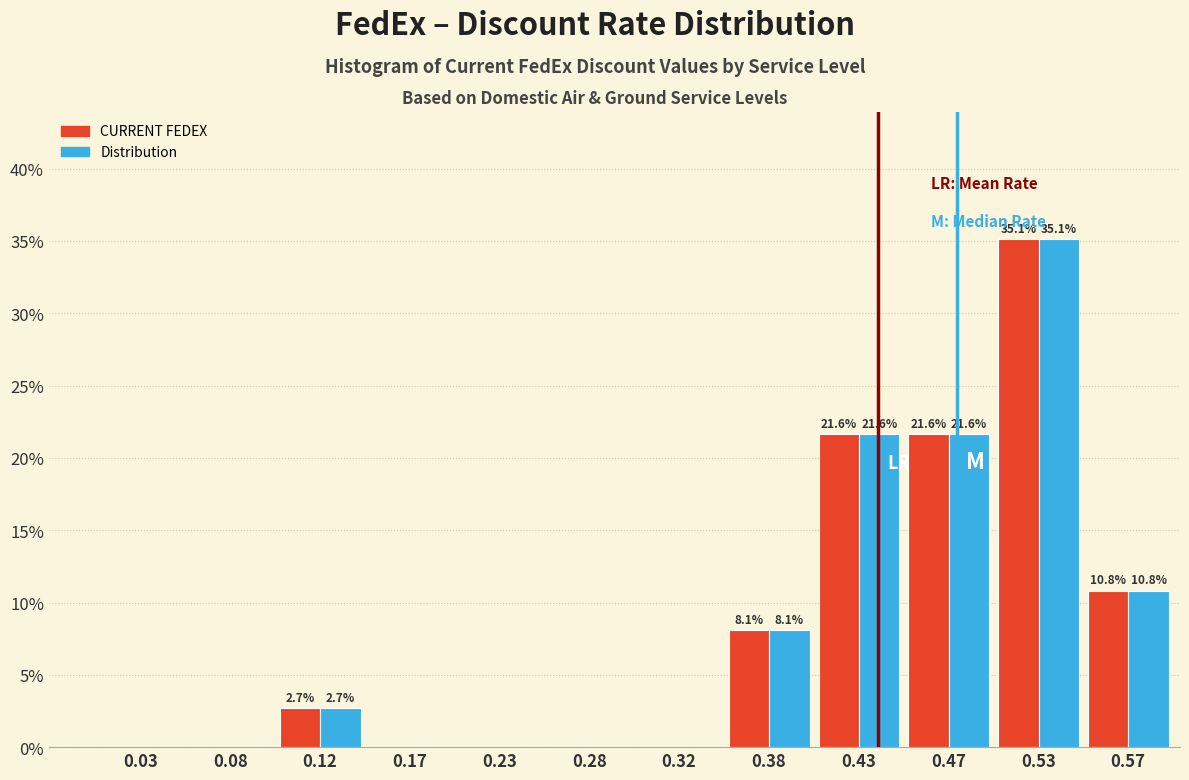

What is the total value across all series at 0.12?

5.4